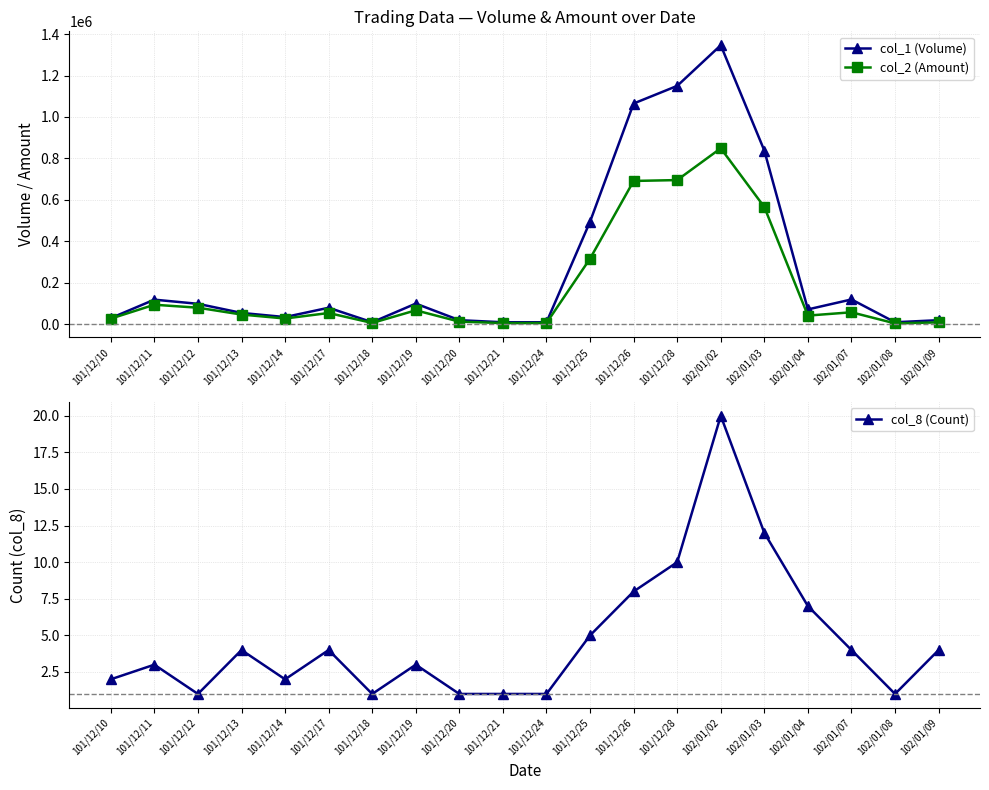

True or false: col_8 (Count) has a value of 2 at 101/12/10.

True